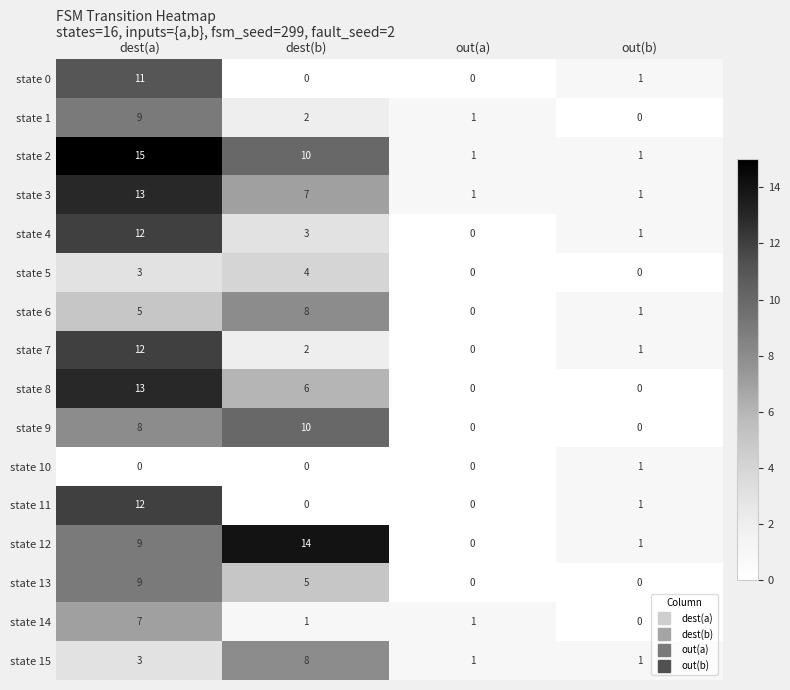

Is it true that state 9 equals 6 at out(a)?

False